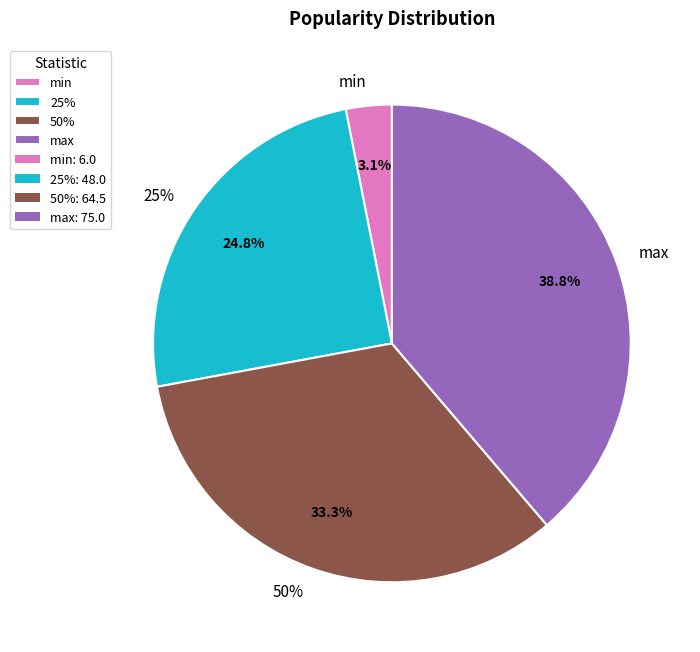

What percentage is the min slice, to the nearest percent?

3%